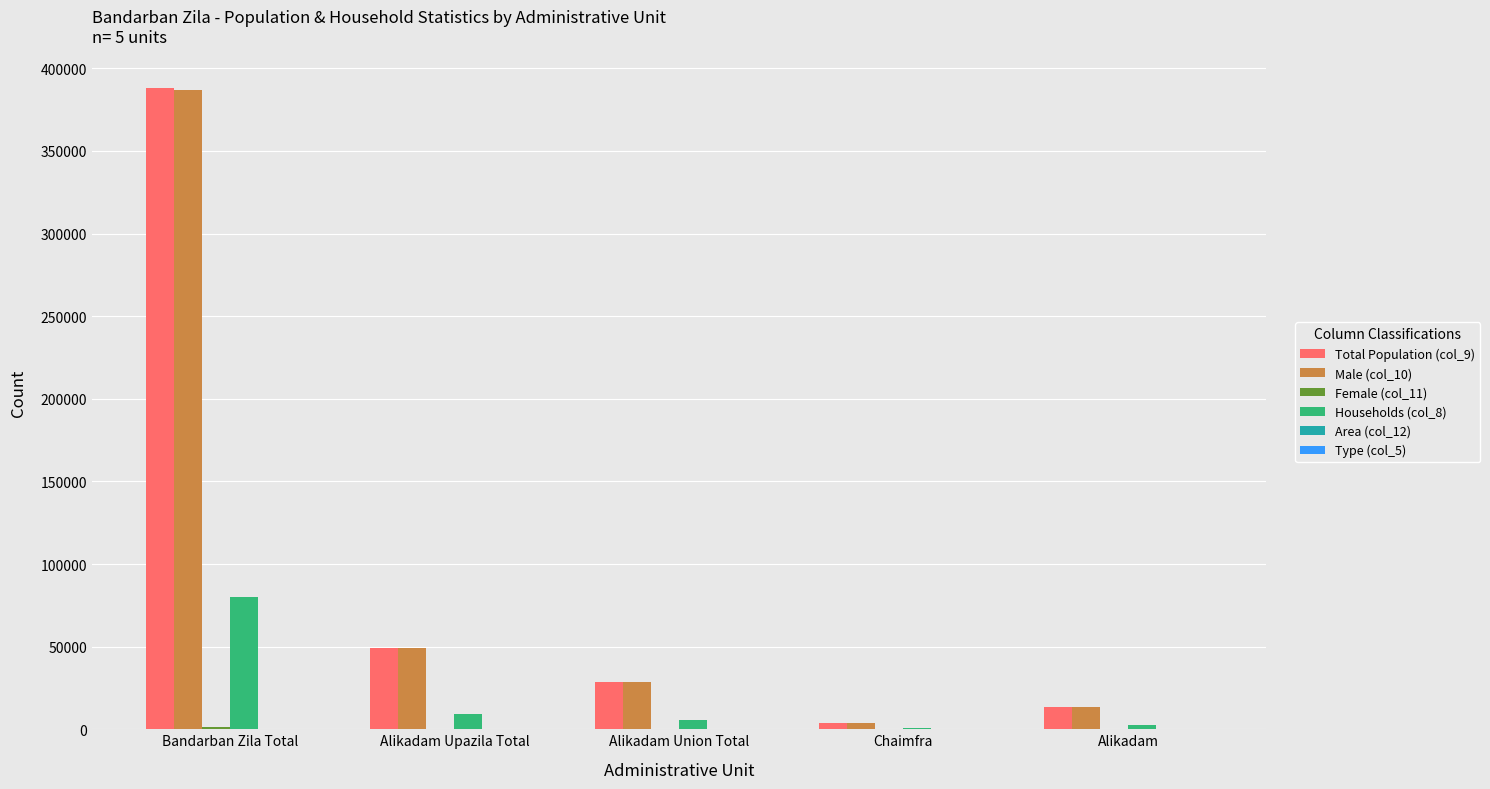

Count the number of data series in this chart.

6